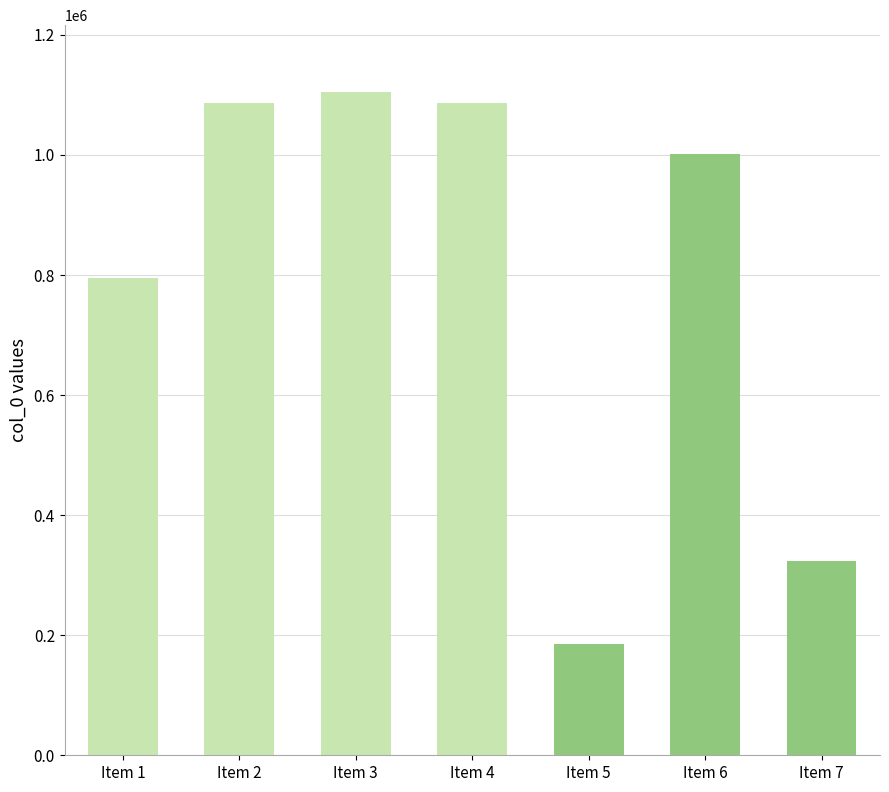

What is the sum of all values?

5582496